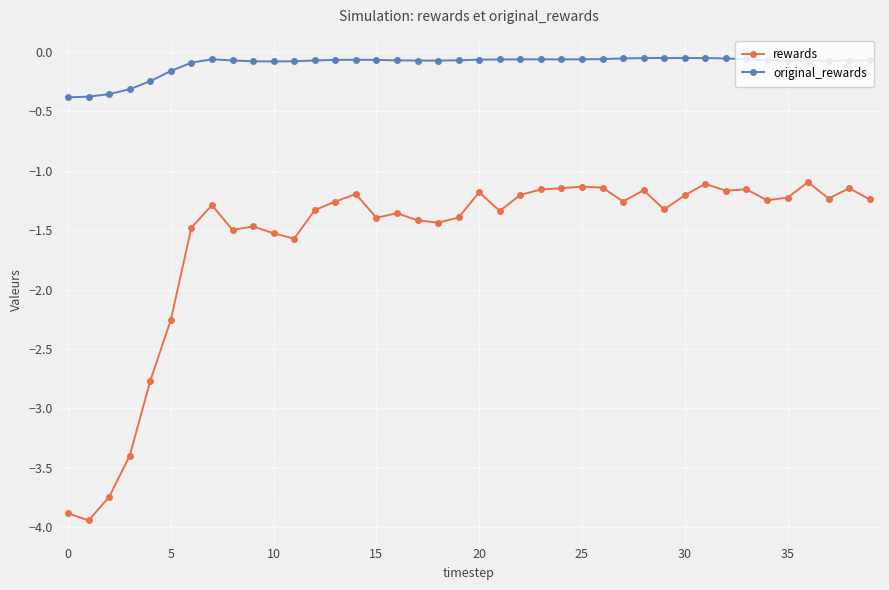

What is the difference between the second highest and minimum values in the rewards series?

2.8